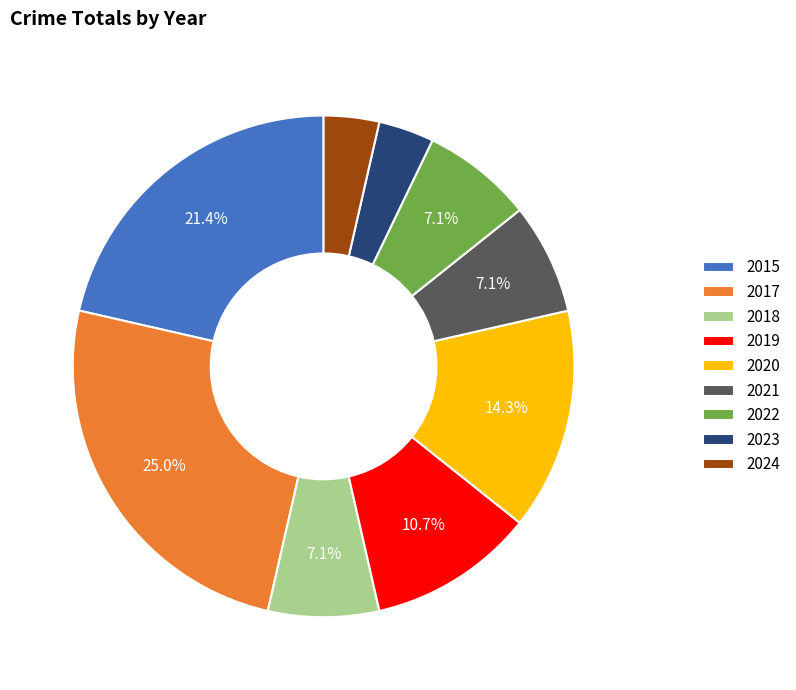

What percentage is the 2015 slice, to the nearest percent?

21%